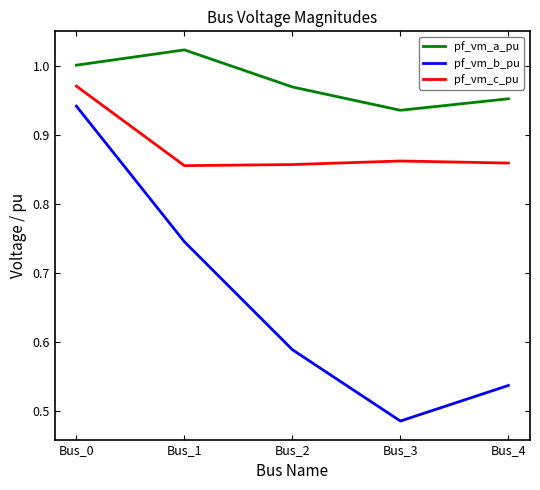

Which series has the largest range (max minus min)?

pf_vm_b_pu